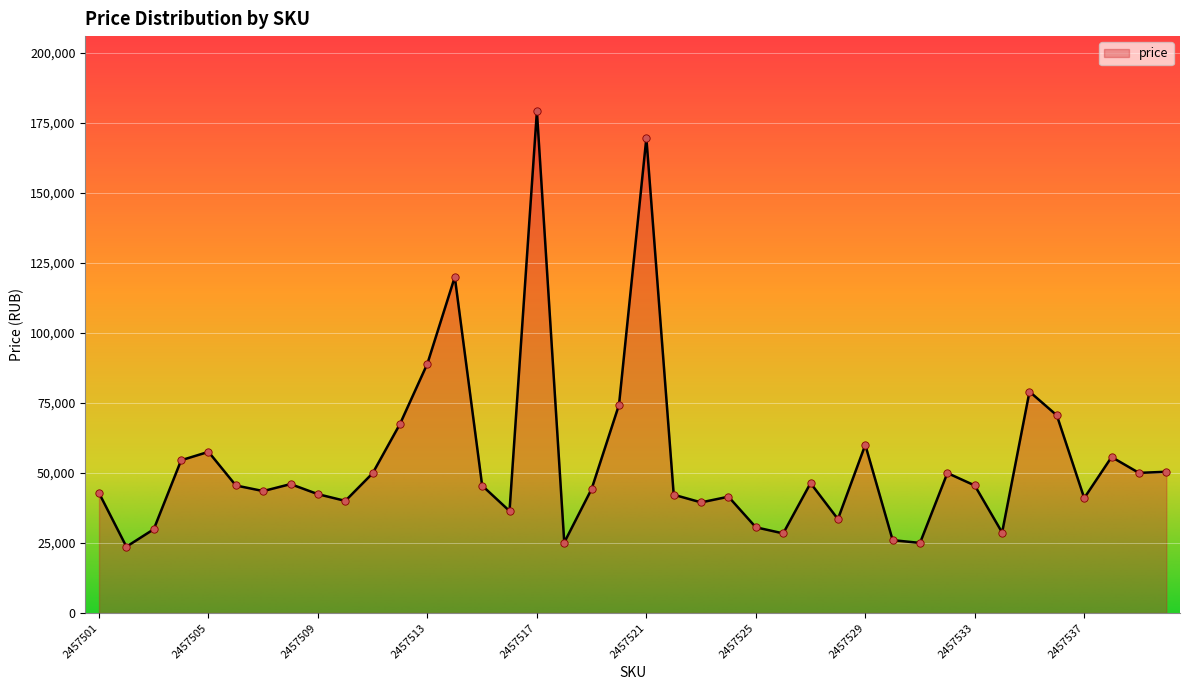

What is the difference between the maximum and minimum values?

155343